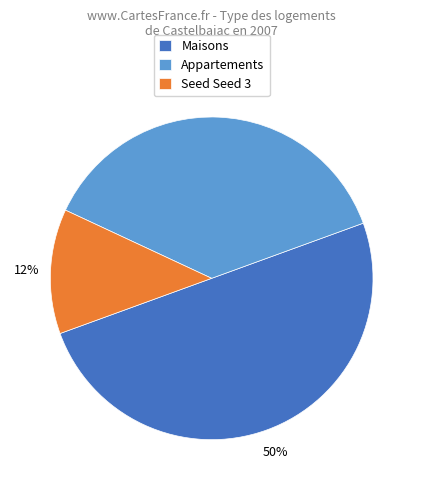

Rank the categories by value from highest to lowest.

Maisons, Appartements, Seed Seed 3